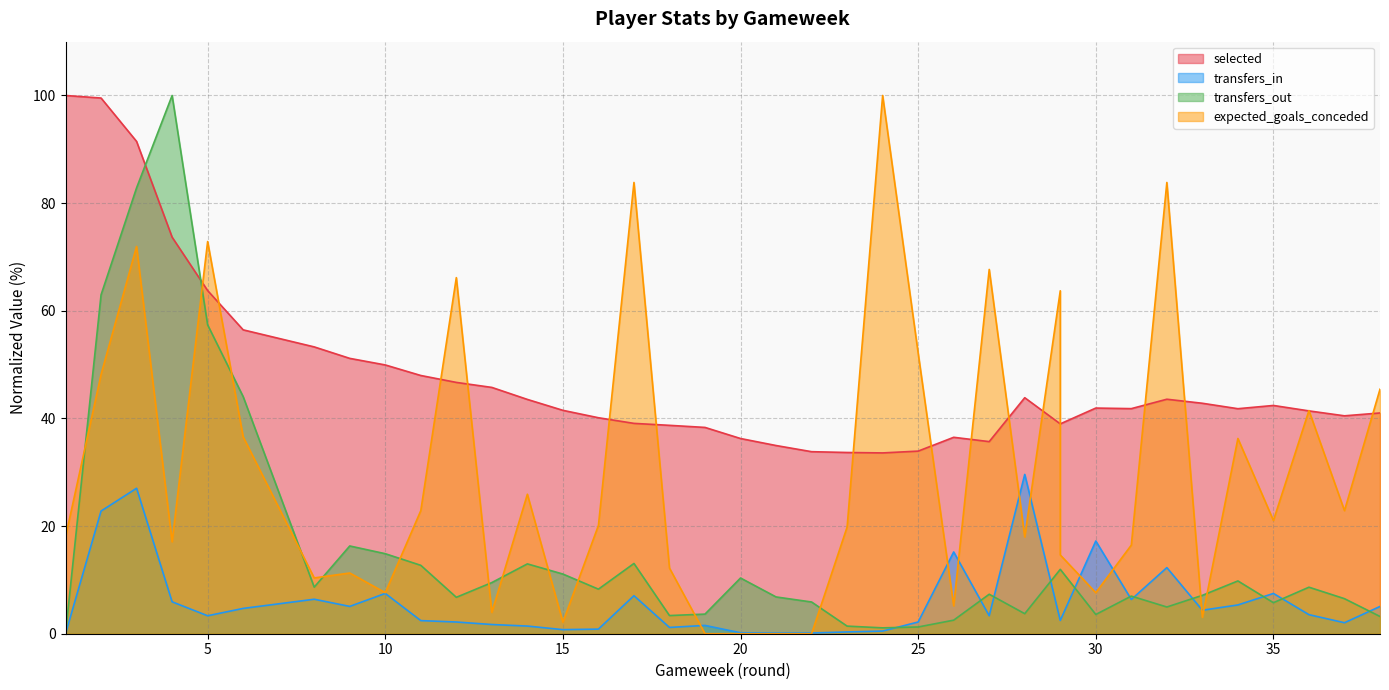

Which series has the largest total across all categories?

selected